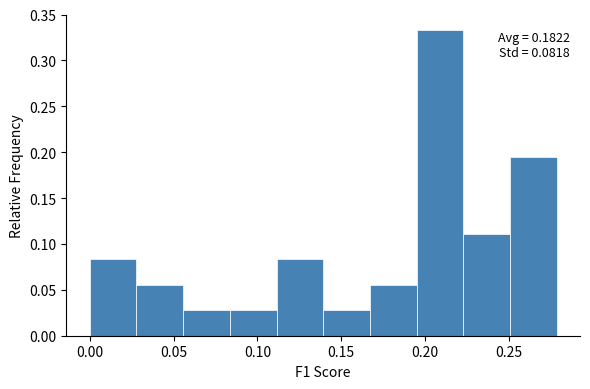

Over which range of the x-axis is the bar tallest?

0.195 to 0.225